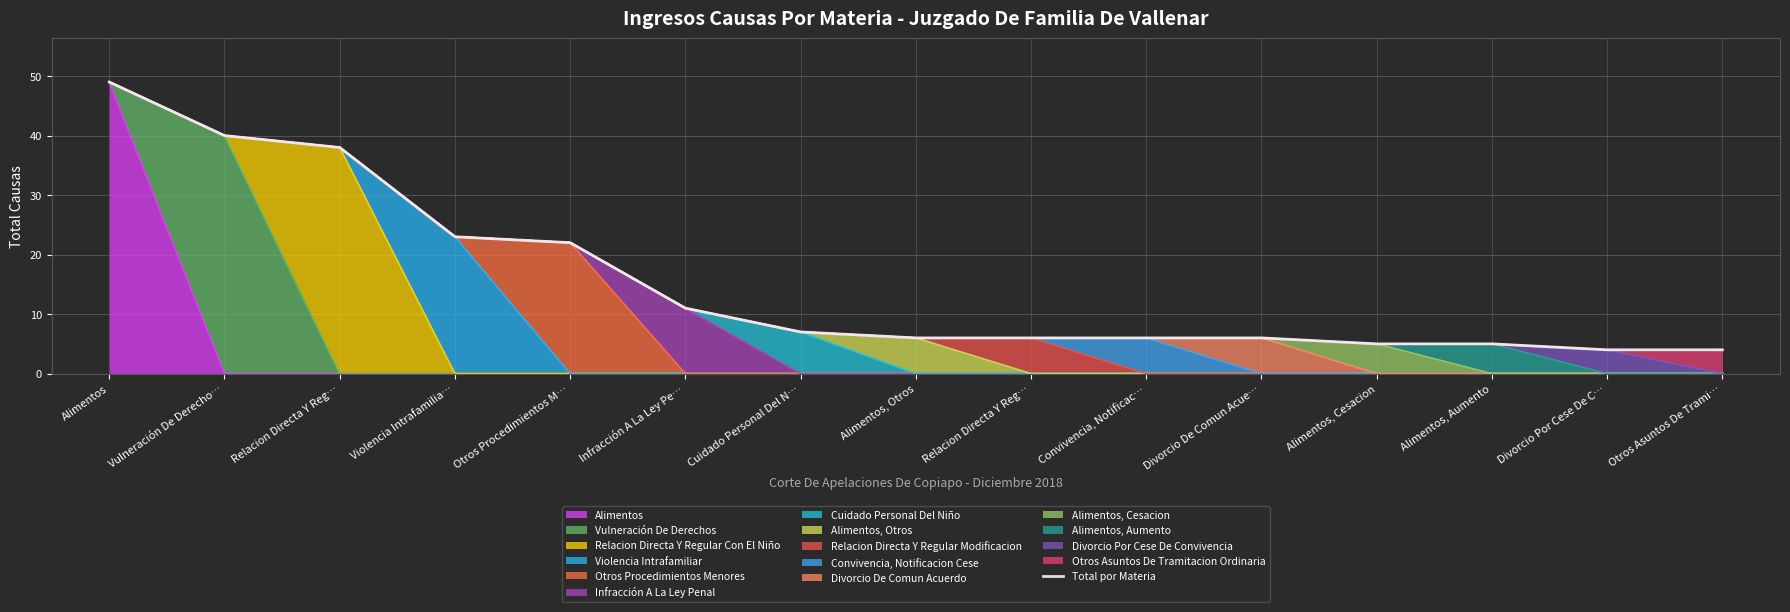

What is the sum of the values at Relacion Directa Y Reg… and Alimentos, Otros?

44